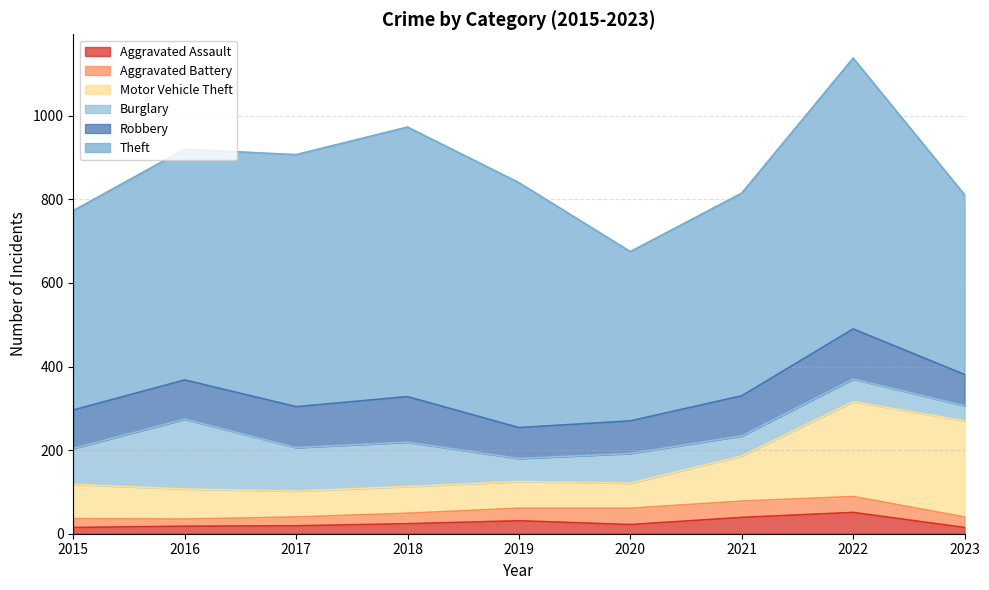

The Motor Vehicle Theft series shows 64 at 2018. True or false?

True